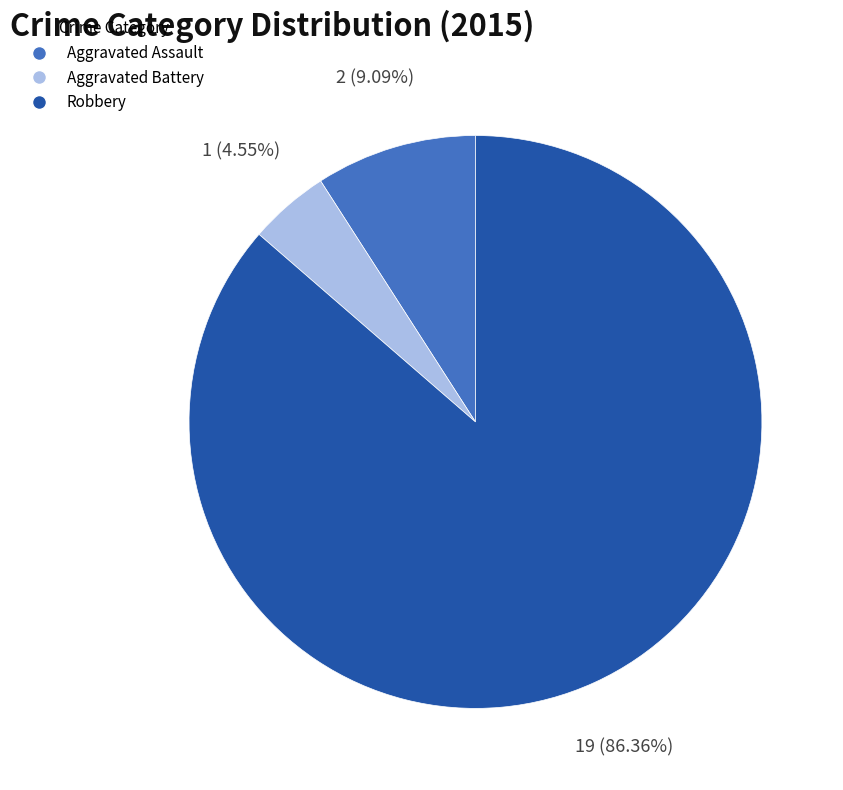

How many segments does this pie chart have?

3